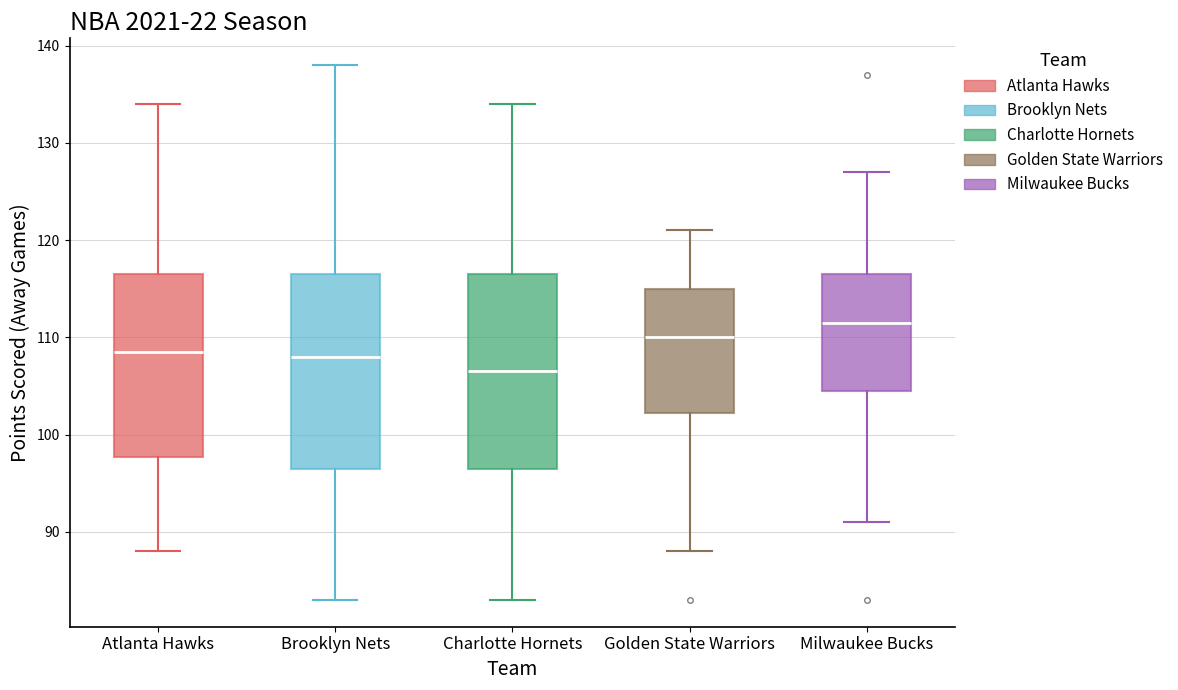

Where does the lower whisker of the box for Atlanta Hawks end on the y-axis? The values are not printed on the chart, so give them approximately, as read against the axis.

88